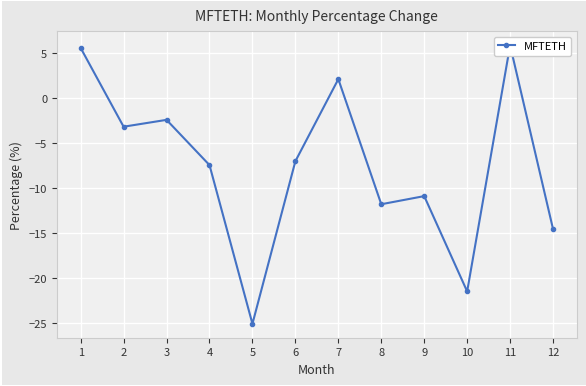

List the labels in order of value, largest first.

11, 1, 7, 3, 2, 6, 4, 9, 8, 12, 10, 5